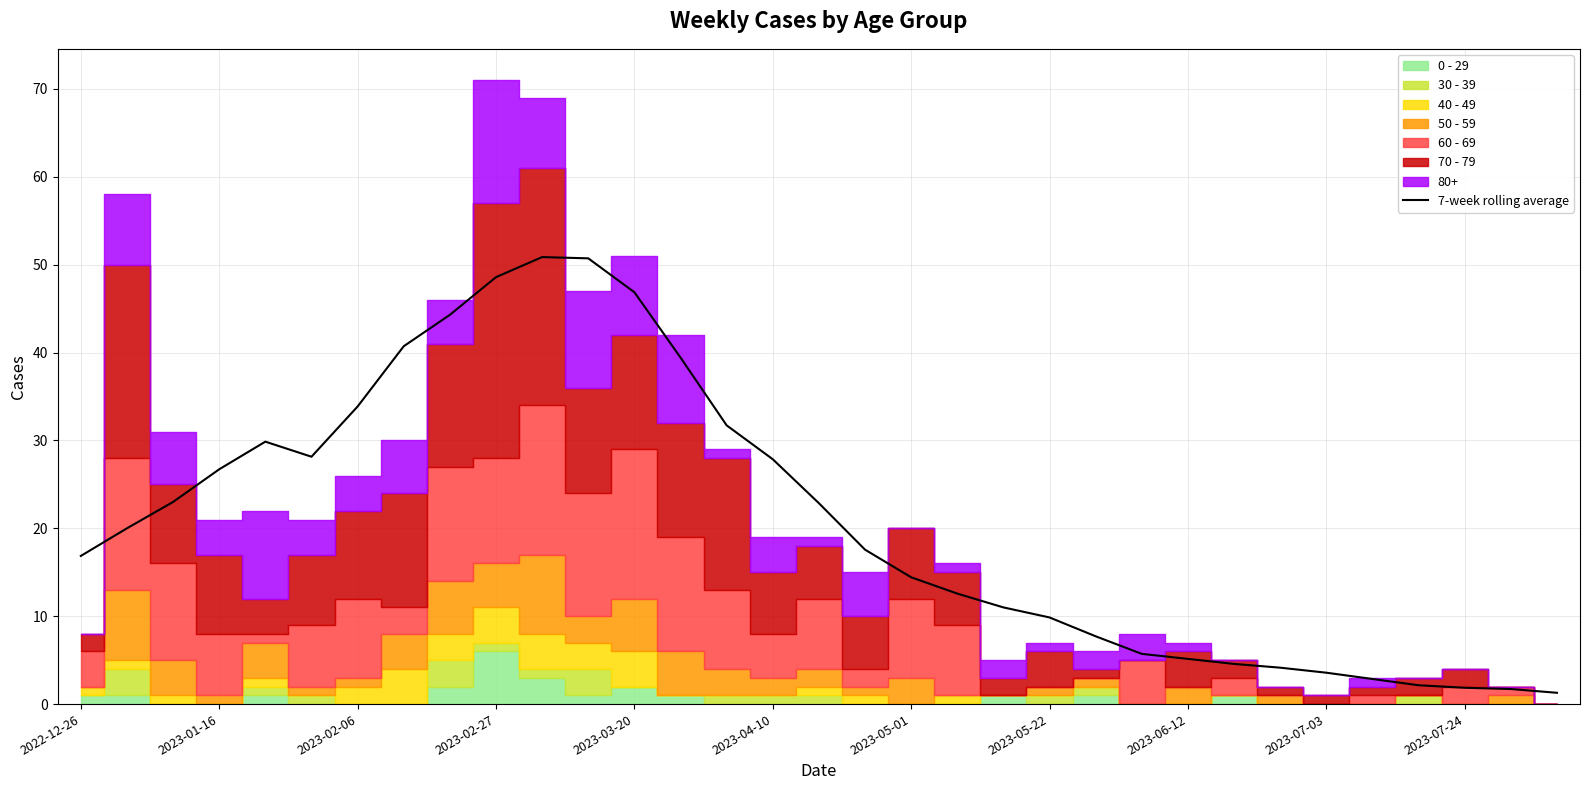

True or false: 7-week rolling average has a value of 16.9 at 2022-12-26.

True